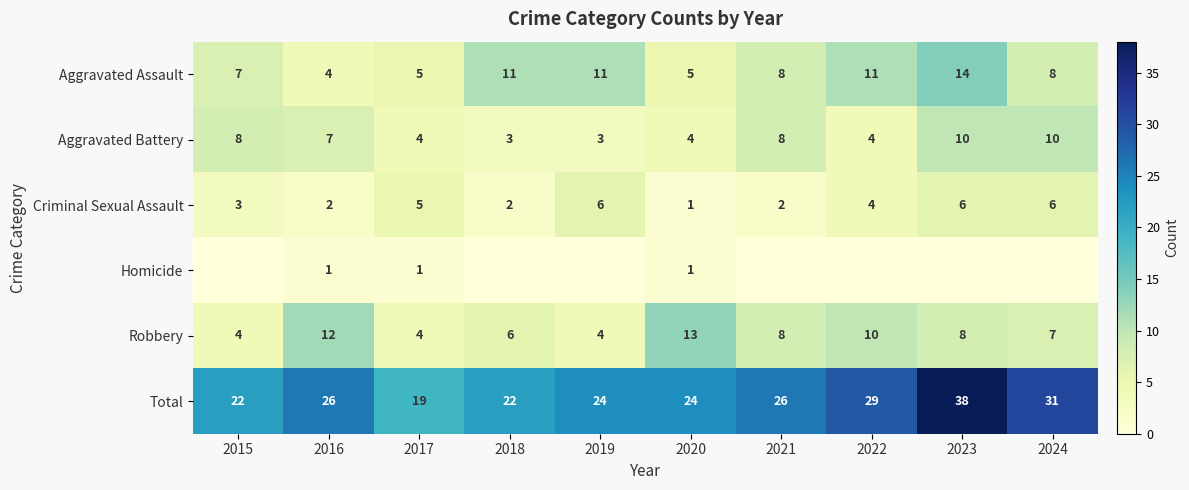

What is the approximate value of Criminal Sexual Assault at 2023?

6